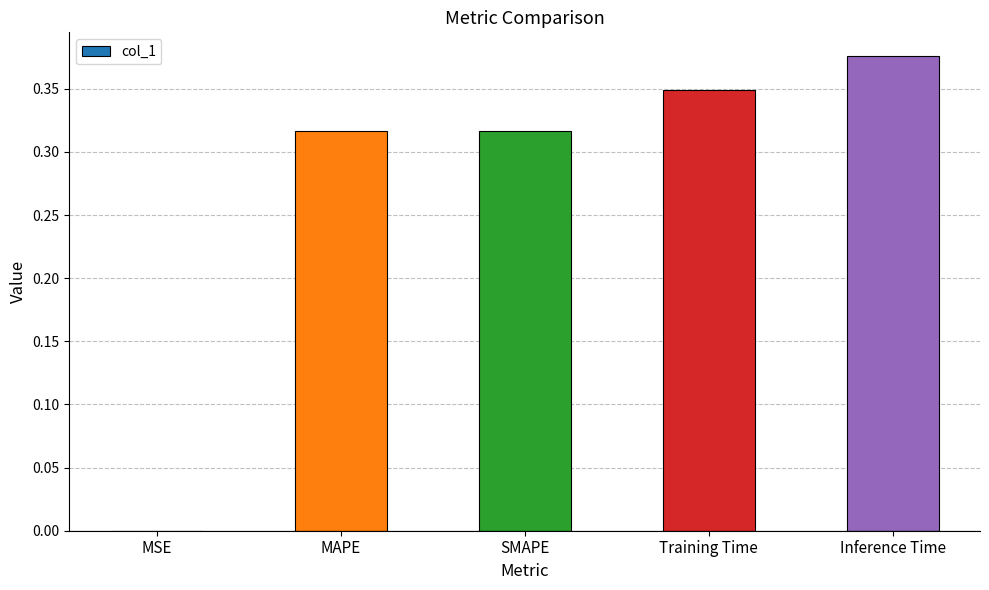

Are the bars horizontal?

No